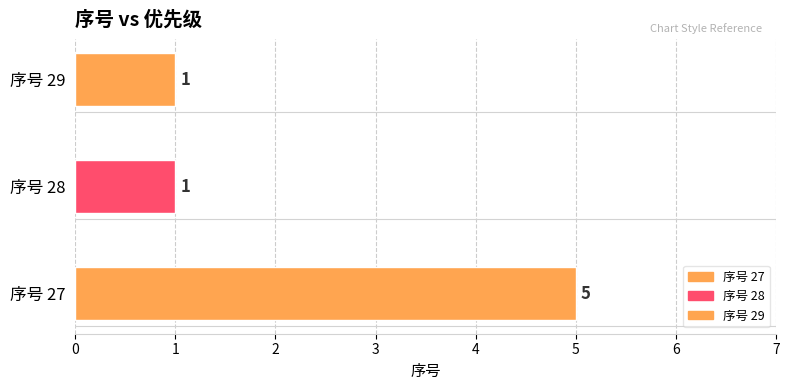

What is the ratio of the value at 27 to the value at 29?

5.0